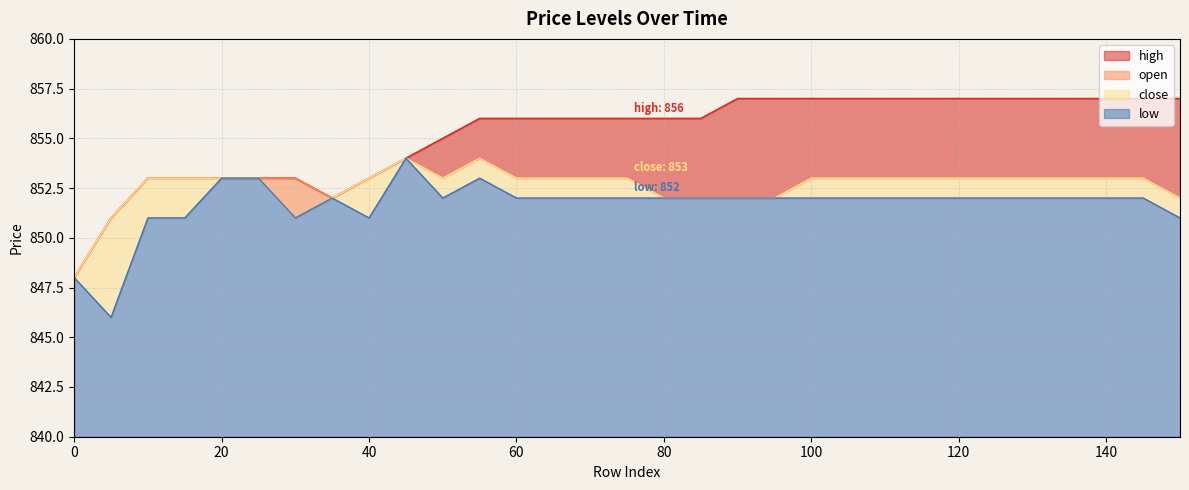

How many values in the open series are below 853?

8